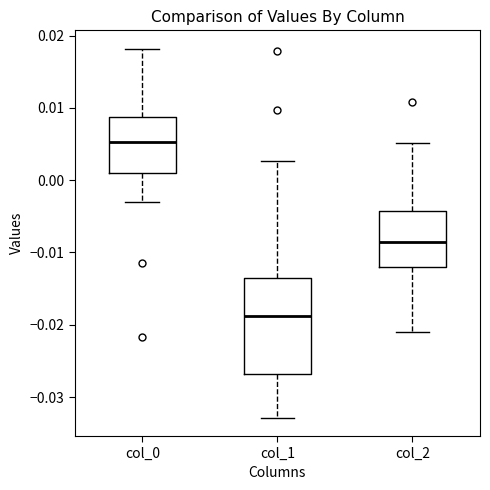

Which box has the lowest median line?

col_1